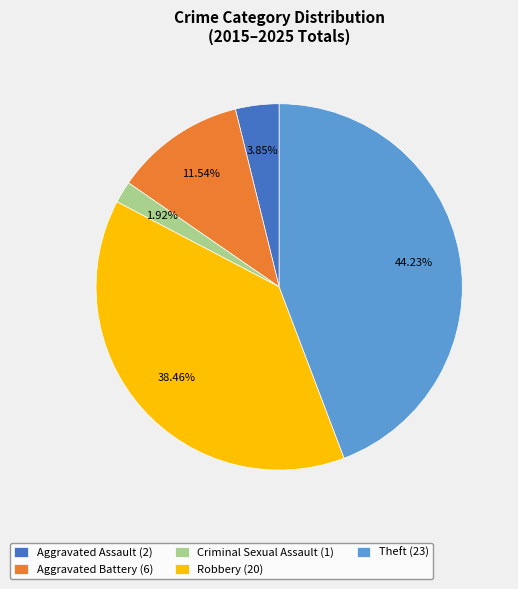

What percentage is the Criminal Sexual Assault slice, to the nearest percent?

2%